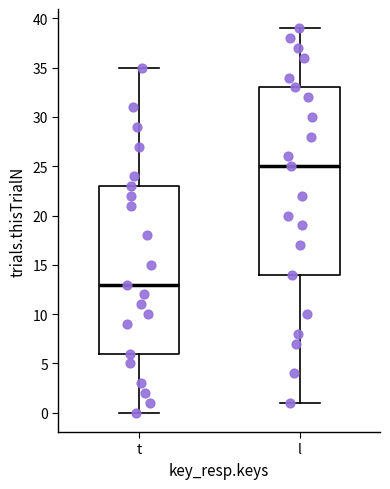

Reading left to right, transcribe this box plot: for each box, give where its median line is, the range the box spans, and where its two whiskers end, as read against the y-axis. The values are not printed on the chart, so give them approximately, as read against the axis.

t: median 13, box 6 to 23, whiskers 0 to 35
l: median 25, box 14 to 33, whiskers 1 to 39